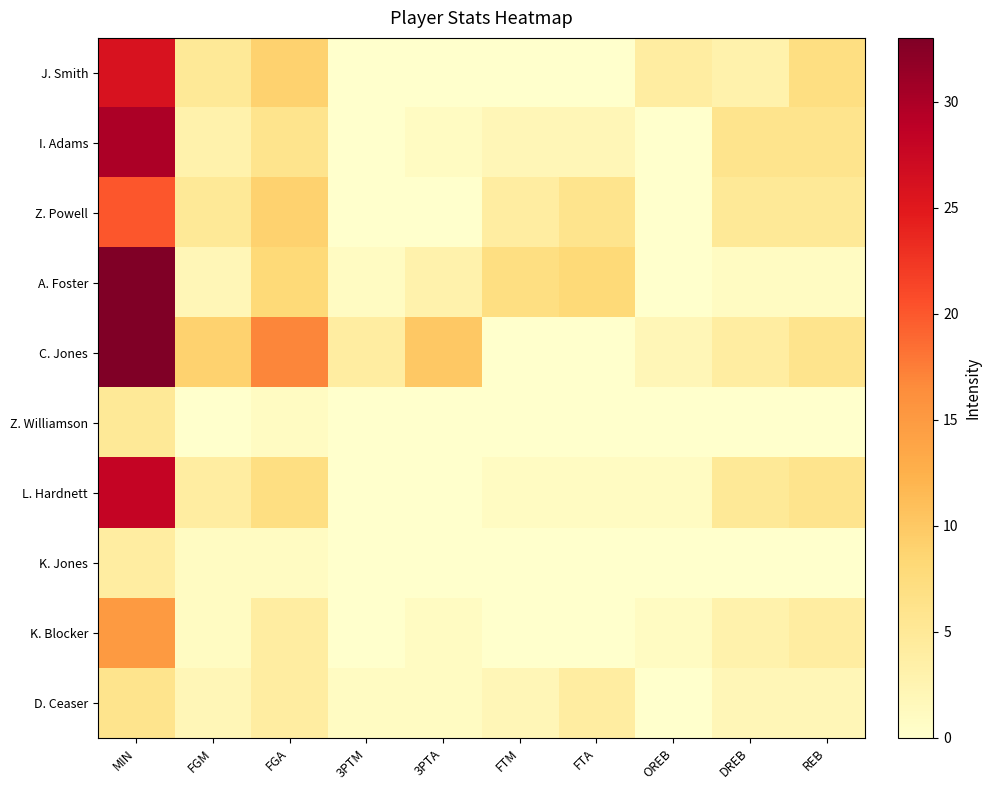

What is the total value across all series at REB?

37